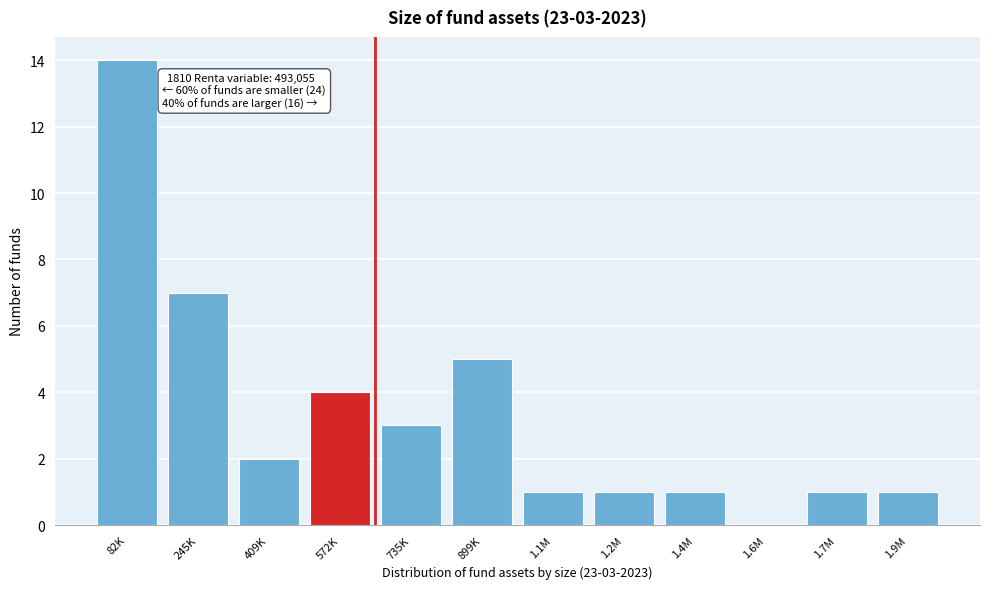

Reading left to right, list all the values displayed in this chart.

82K=14	245K=7	409K=2	572K=4	735K=3	899K=5	1.1M=1	1.2M=1	1.4M=1	1.6M=0	1.7M=1	1.9M=1